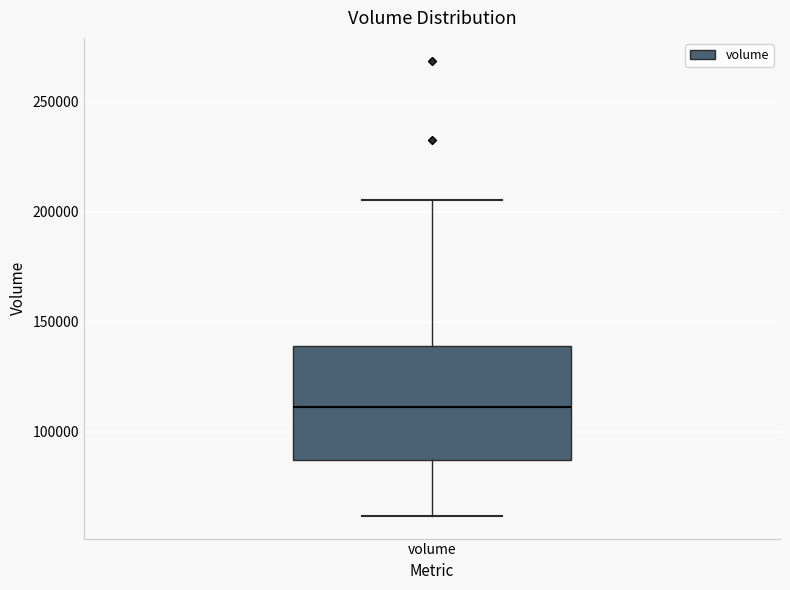

Where is the lower edge of the box for volume on the y-axis? The values are not printed on the chart, so give them approximately, as read against the axis.

85000